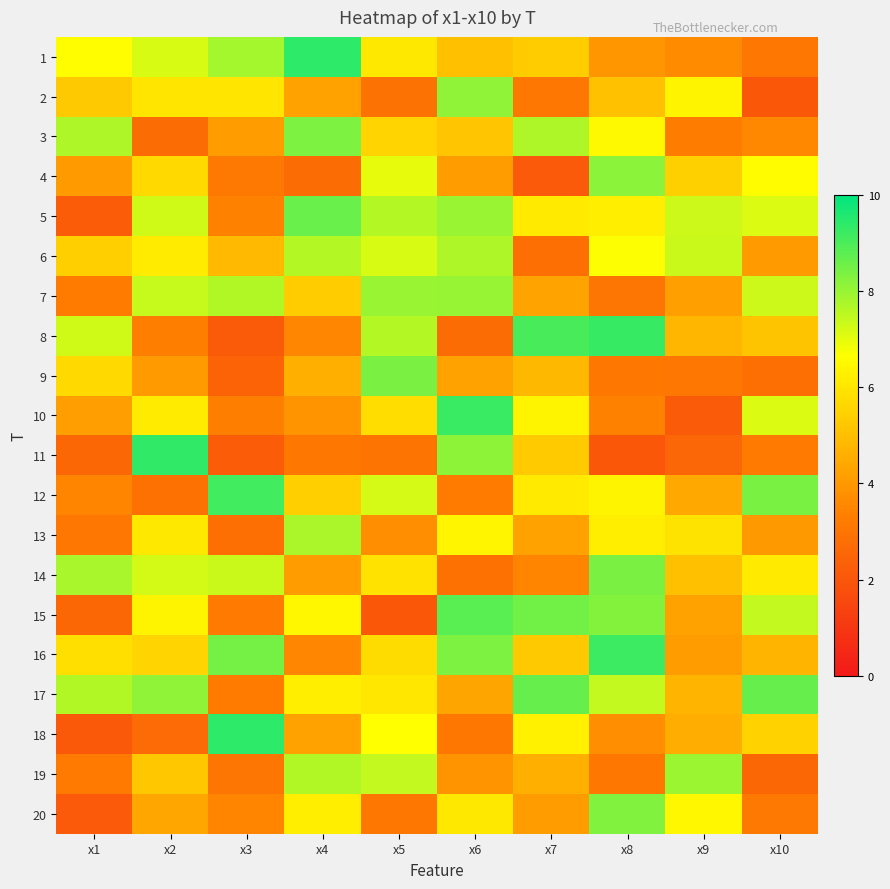

What is the greatest value displayed?

9.4